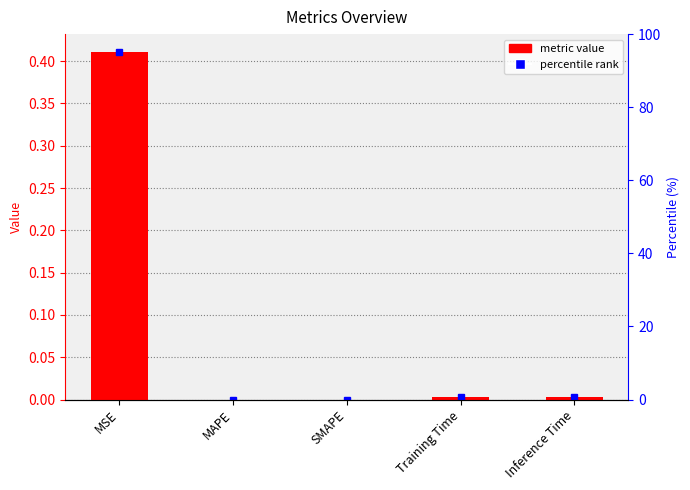

The value at MSE is 0.4. True or false?

True